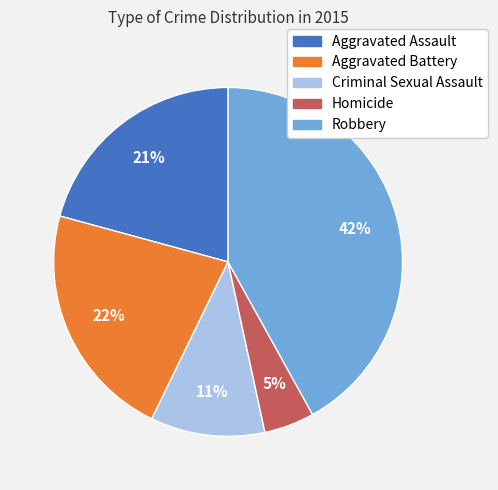

The Criminal Sexual Assault slice represents 11% of the pie. True or false?

True